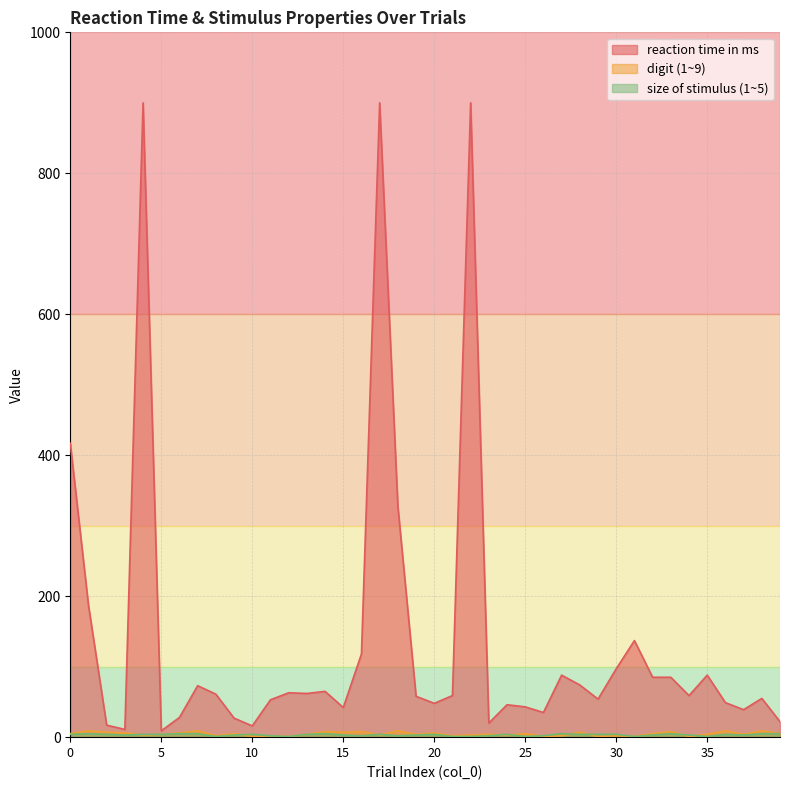

What is the maximum value shown in the chart?

900